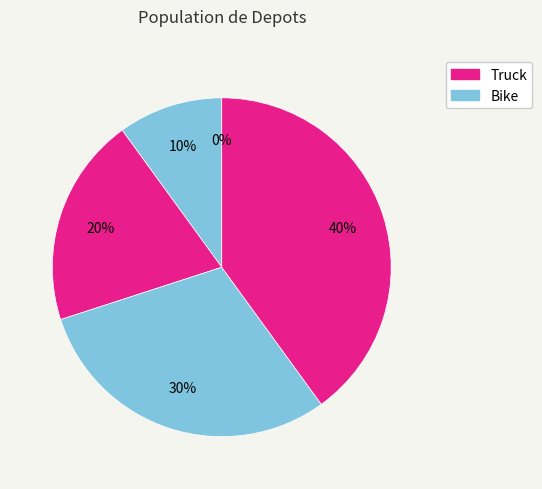

Count the number of slices in the pie.

5